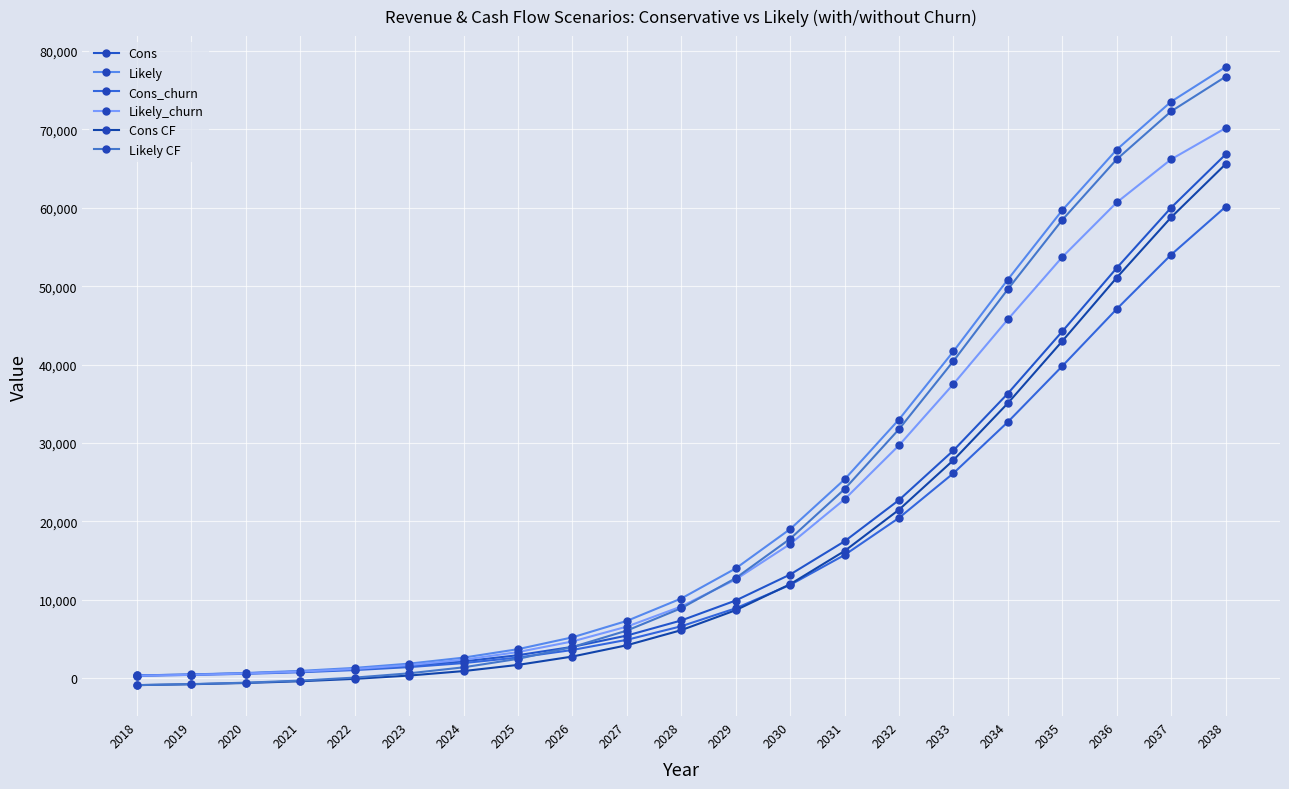

What is the total value across all series at 2037?

384898.0